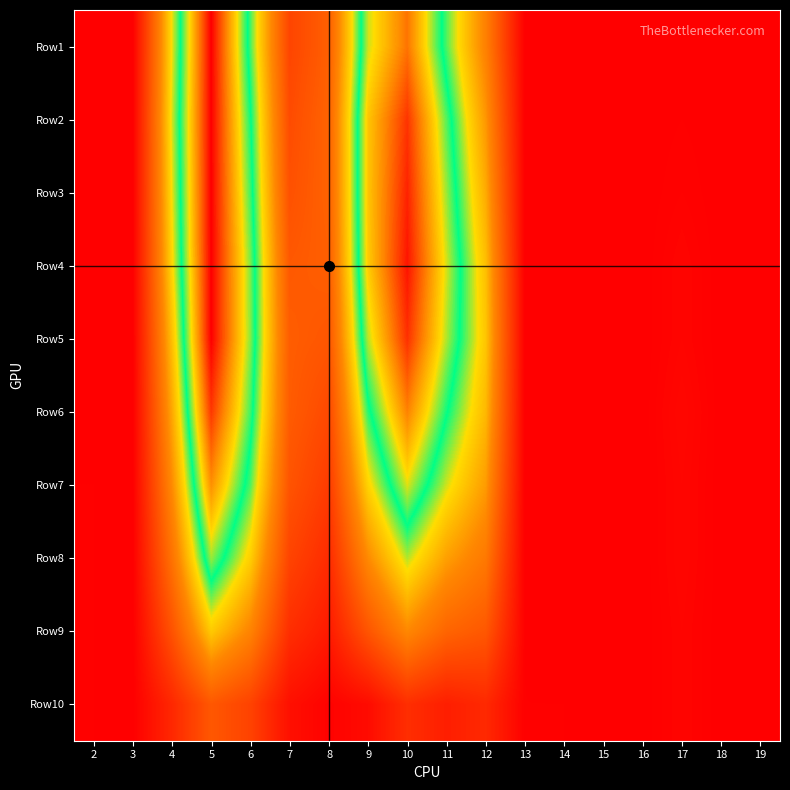

Between 4 and 13, which series saw the biggest shift?

Row2